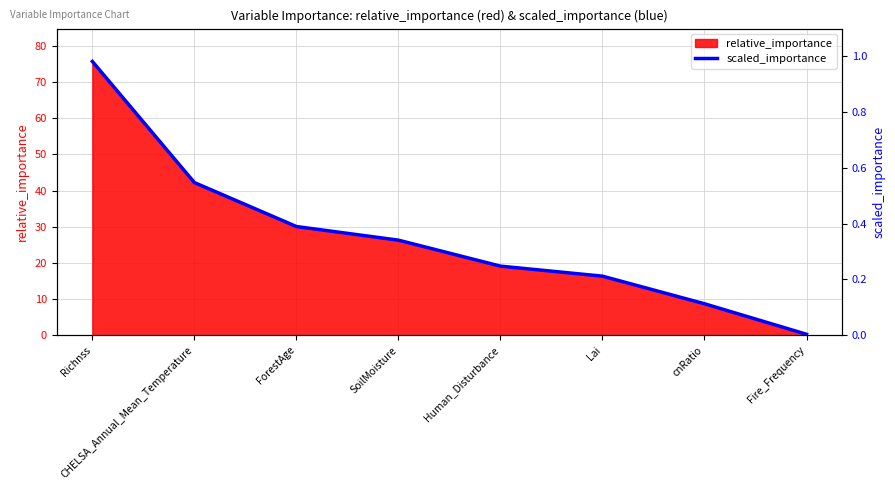

Is it true that the value at CHELSA_Annual_Mean_Temperature is 26.8?

False